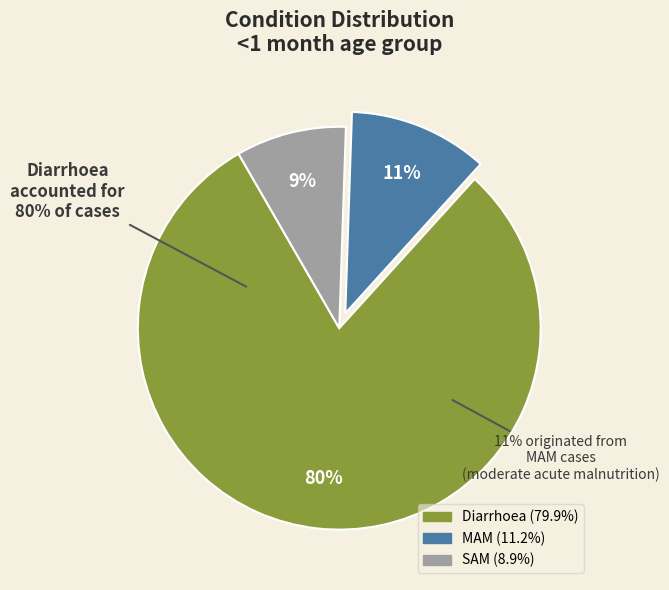

Which slice is the smallest?

SAM